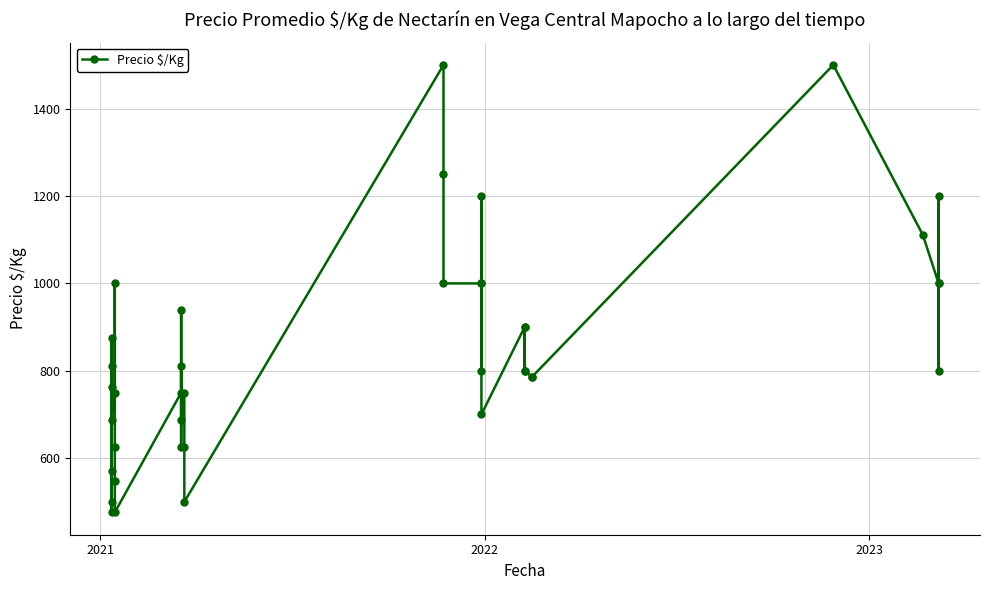

Does the chart display data point markers on the line(s)?

Yes